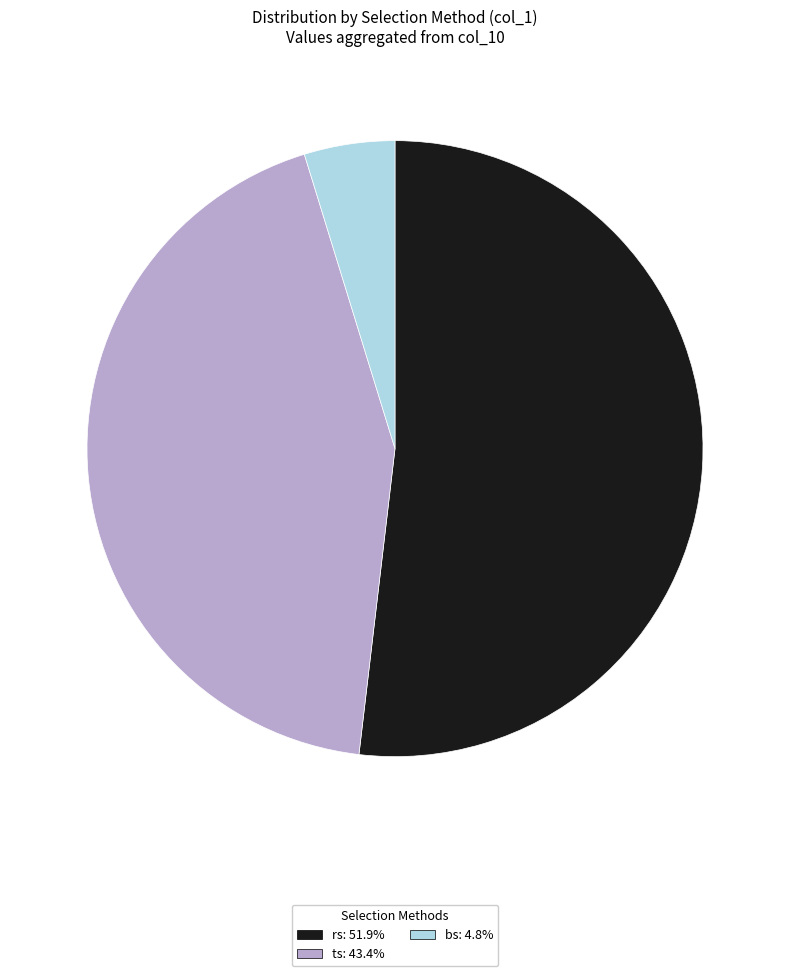

Rank the categories by value from highest to lowest.

rs, ts, bs